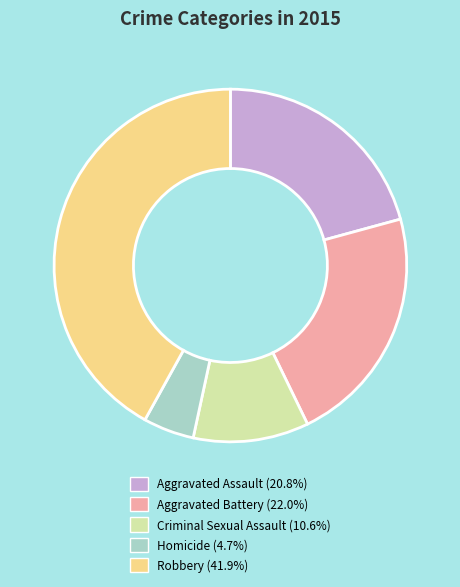

Which category has the biggest portion of the pie?

Robbery